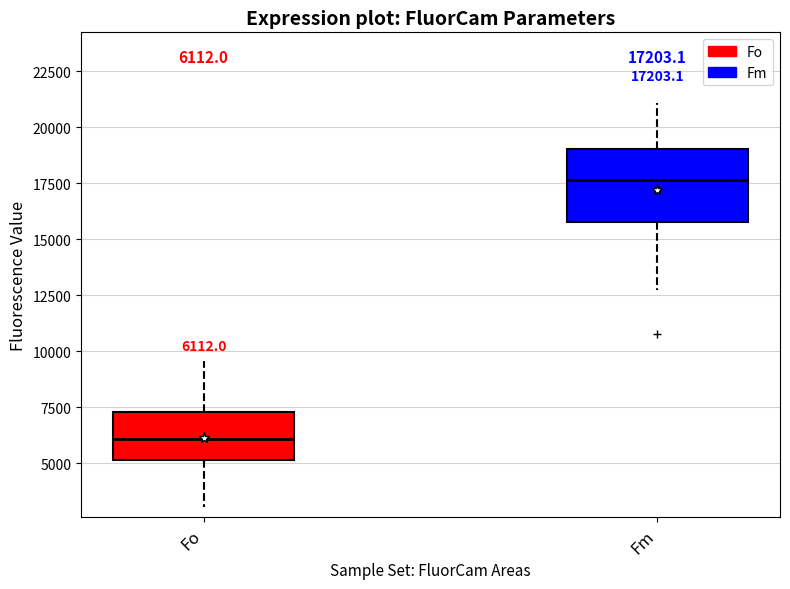

Which box's median line is the lowest?

Fo